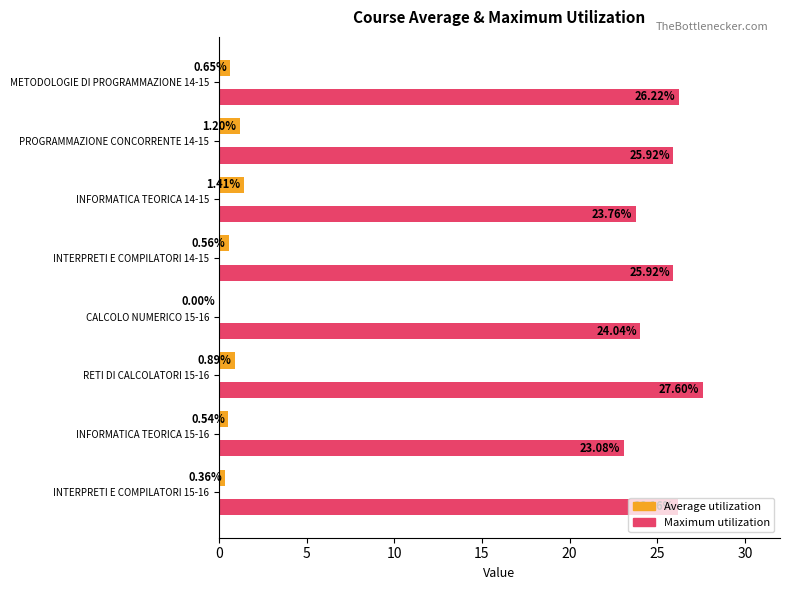

What are all the series names shown in the legend?

Average utilization, Maximum utilization